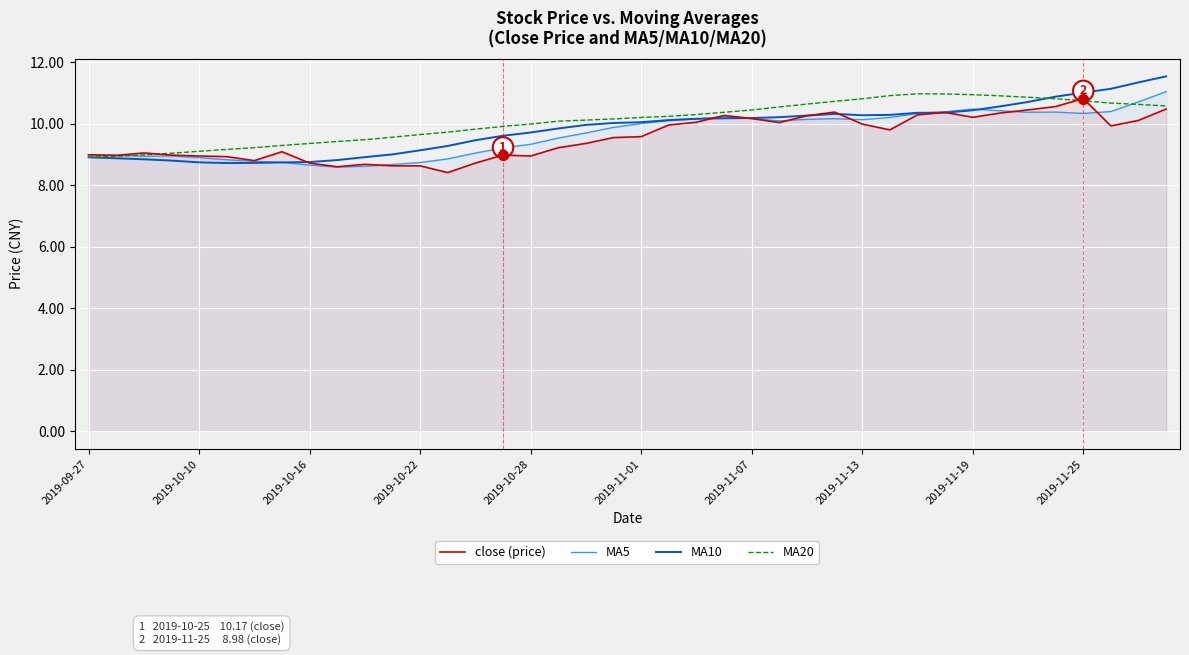

Which series has the largest Y range (max minus min)?

MA10